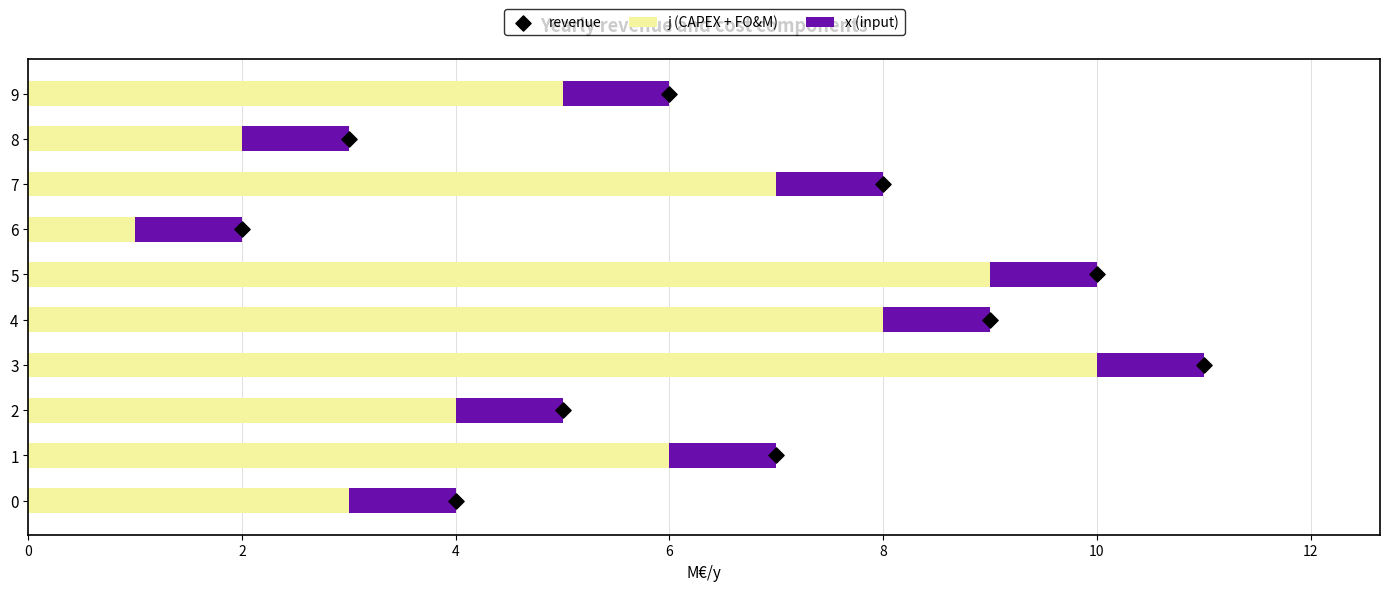

Which category has the lowest value in the j (CAPEX + FO&M) series?

6